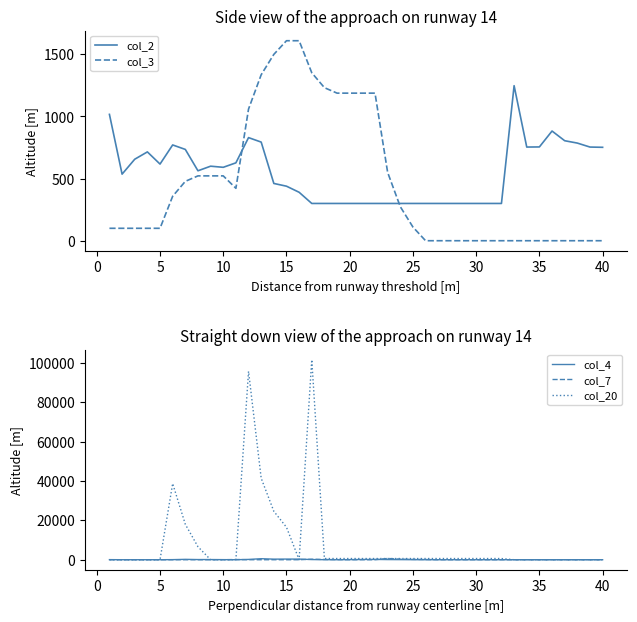

Is the value of col_3 at 20 greater than the value of col_4 at 31?

Yes